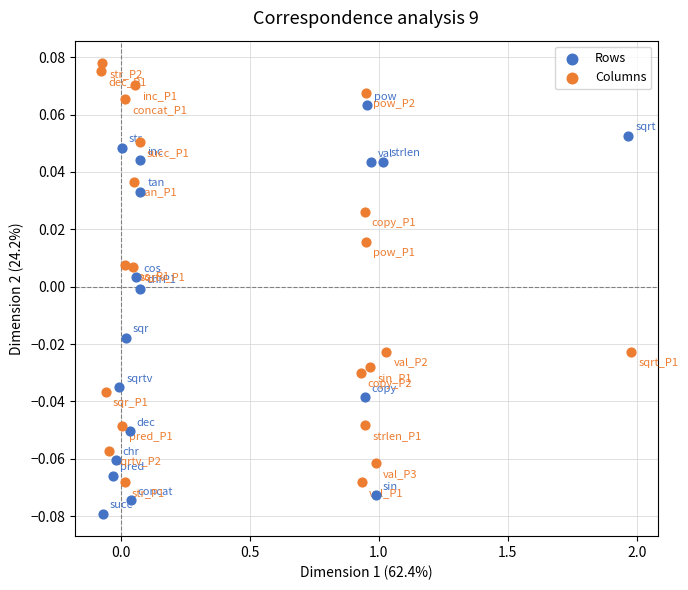

What are all the series names shown in the legend?

Rows, Columns